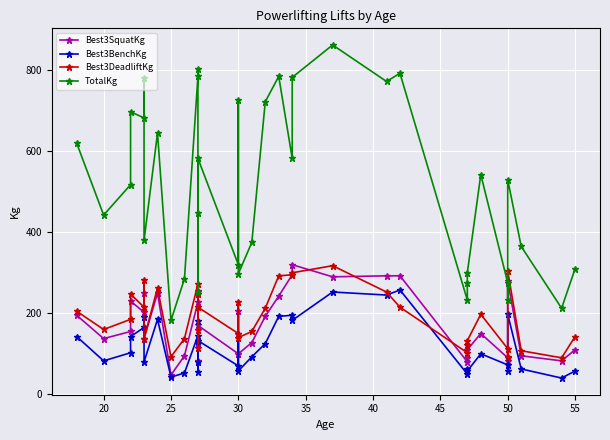

What is the value of the Best3BenchKg point at the 3rd from the left?

102.5